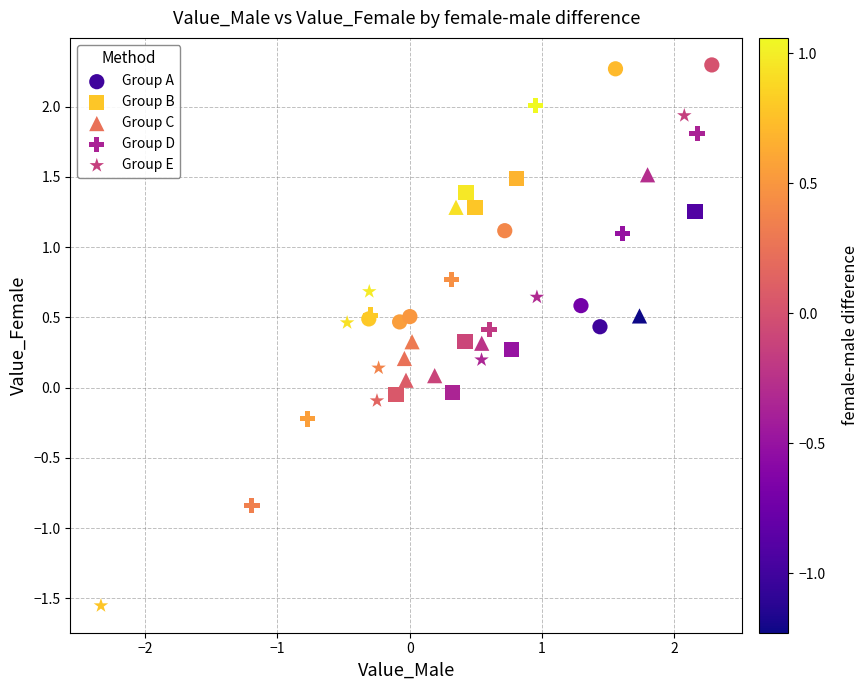

Which series reaches the maximum Y coordinate?

Group A